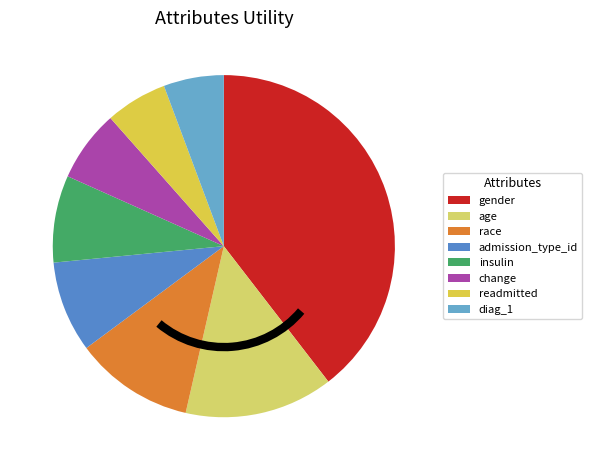

Between admission_type_id and gender, which is larger?

gender